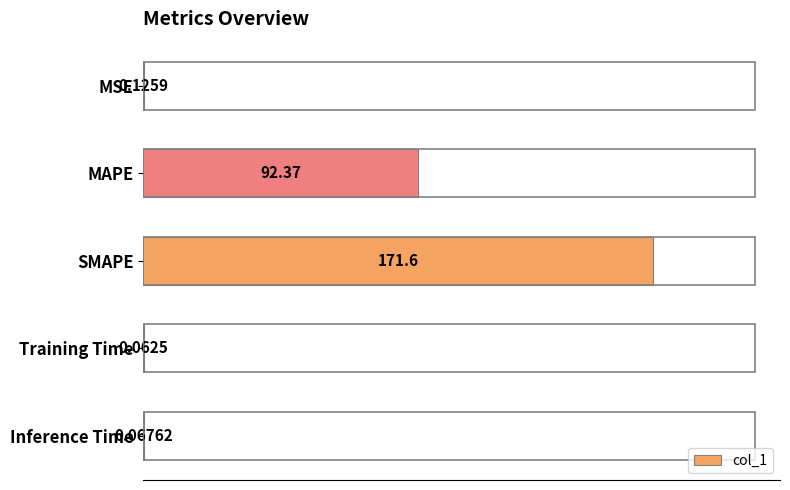

What is the sum of all values?

264.3